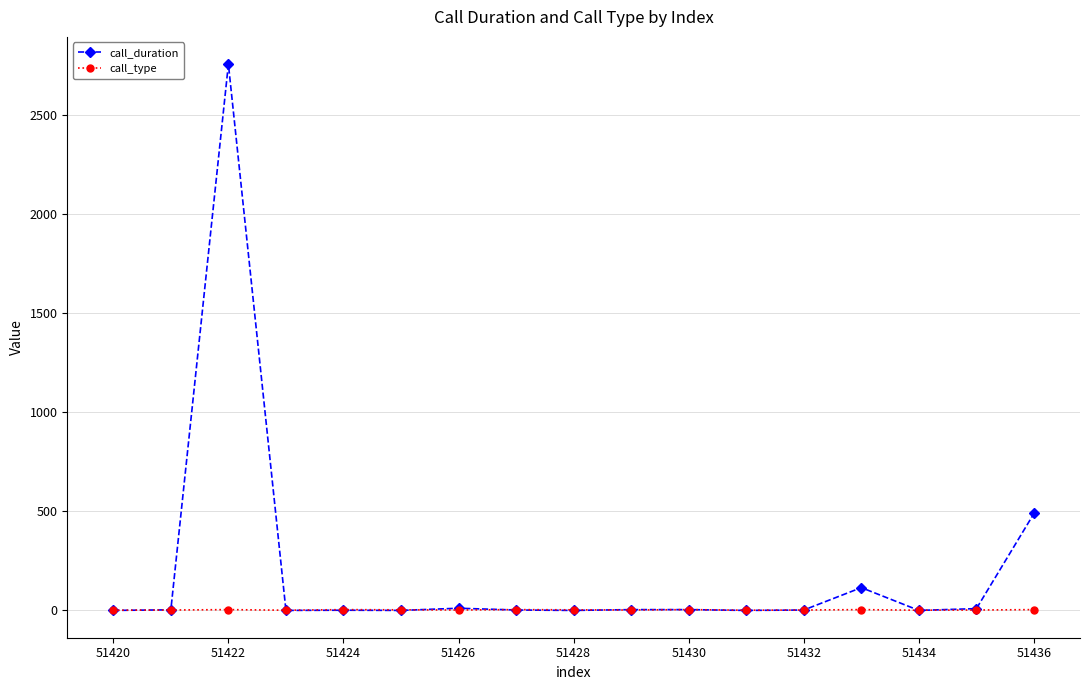

Which series has the largest range (max minus min)?

call_duration